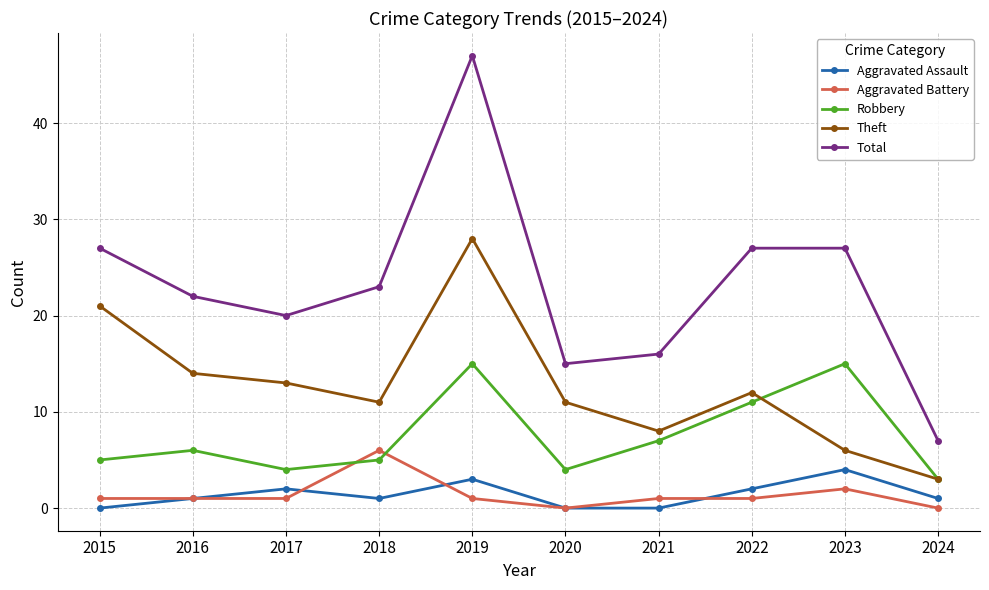

The value of Aggravated Assault at 2020 is 0. True or false?

True